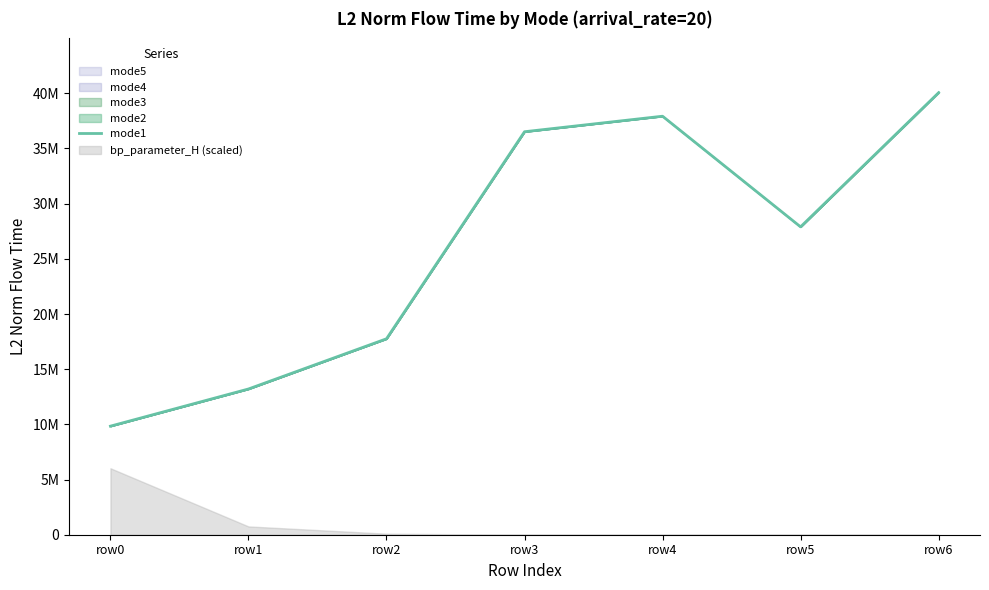

True or false: the data shows 40363598.2 at row5.

False